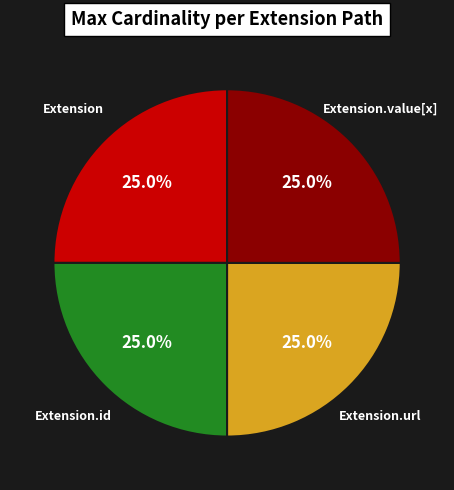

Is there any slice that represents more than half of the pie?

No